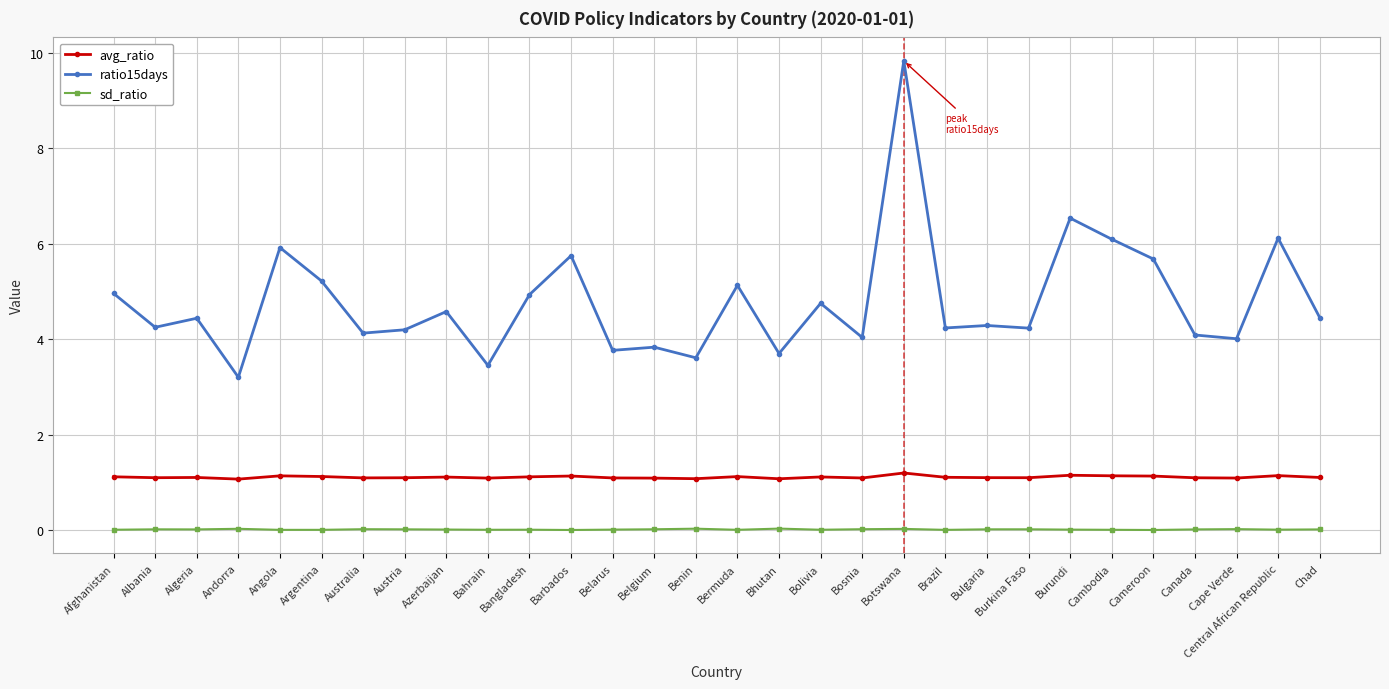

At which category is the sum across all series the highest?

Botswana